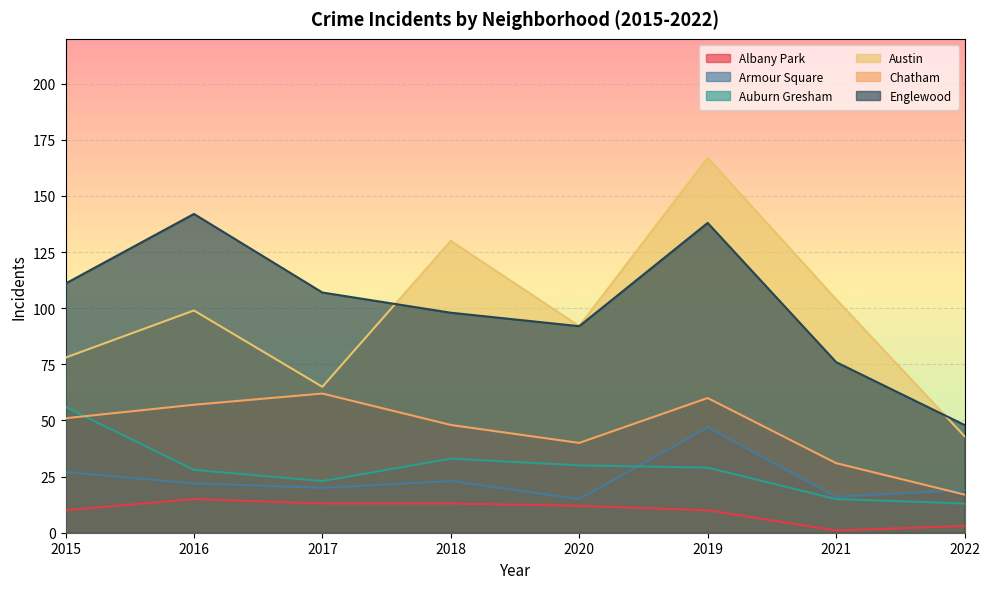

How many data points in Austin are above 99?

3